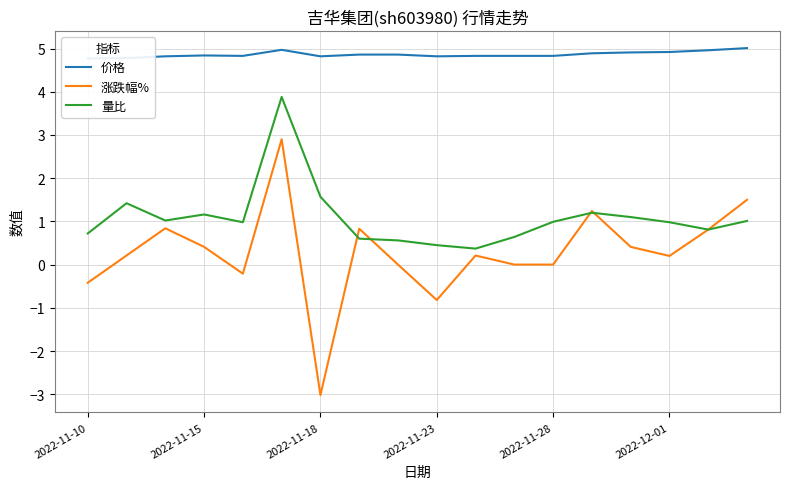

True or false: 价格 and 涨跌幅% cross at least once.

False